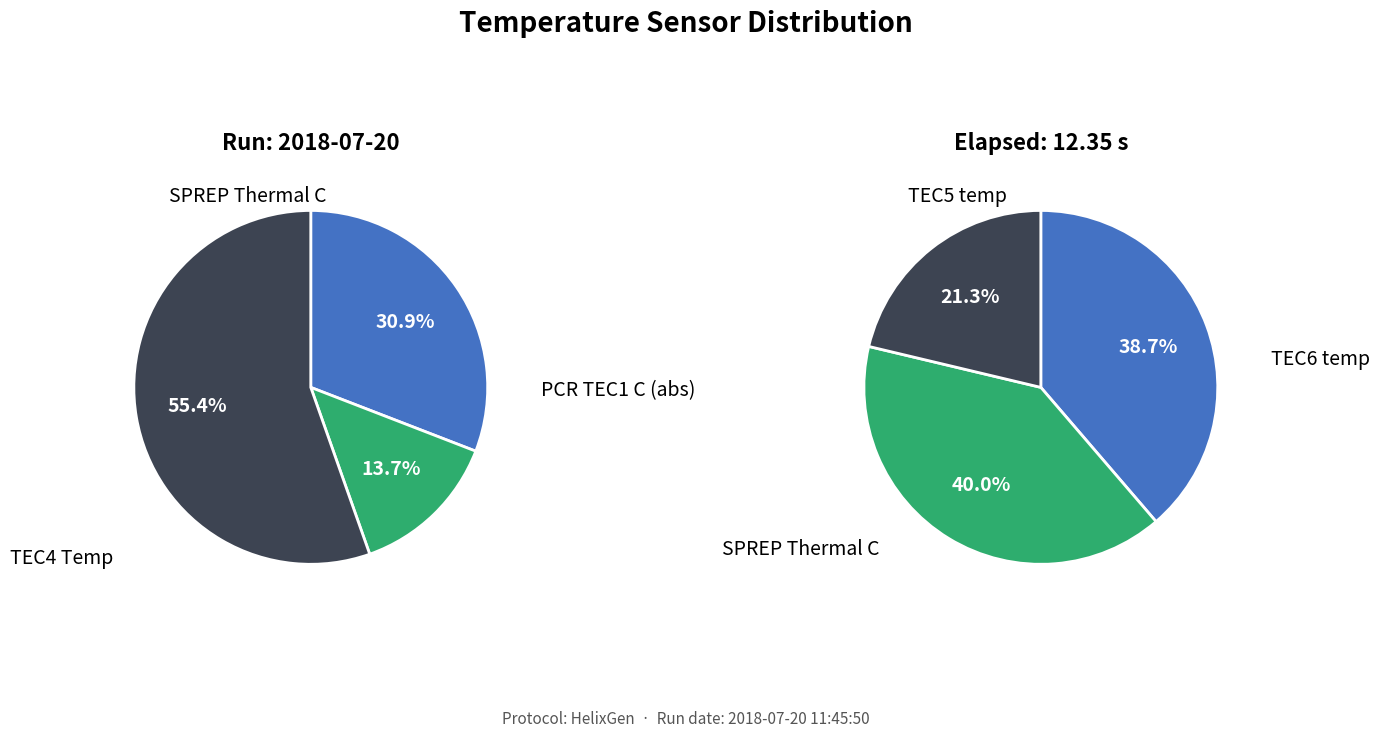

Is 15 the majority of the pie?

No